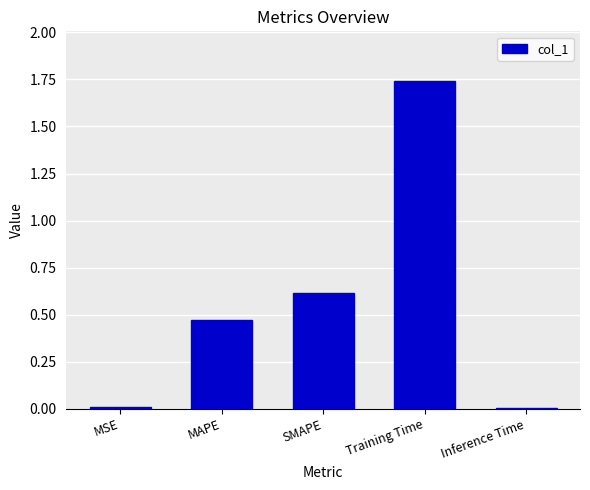

Is it true that the value at MAPE is 0.3?

False